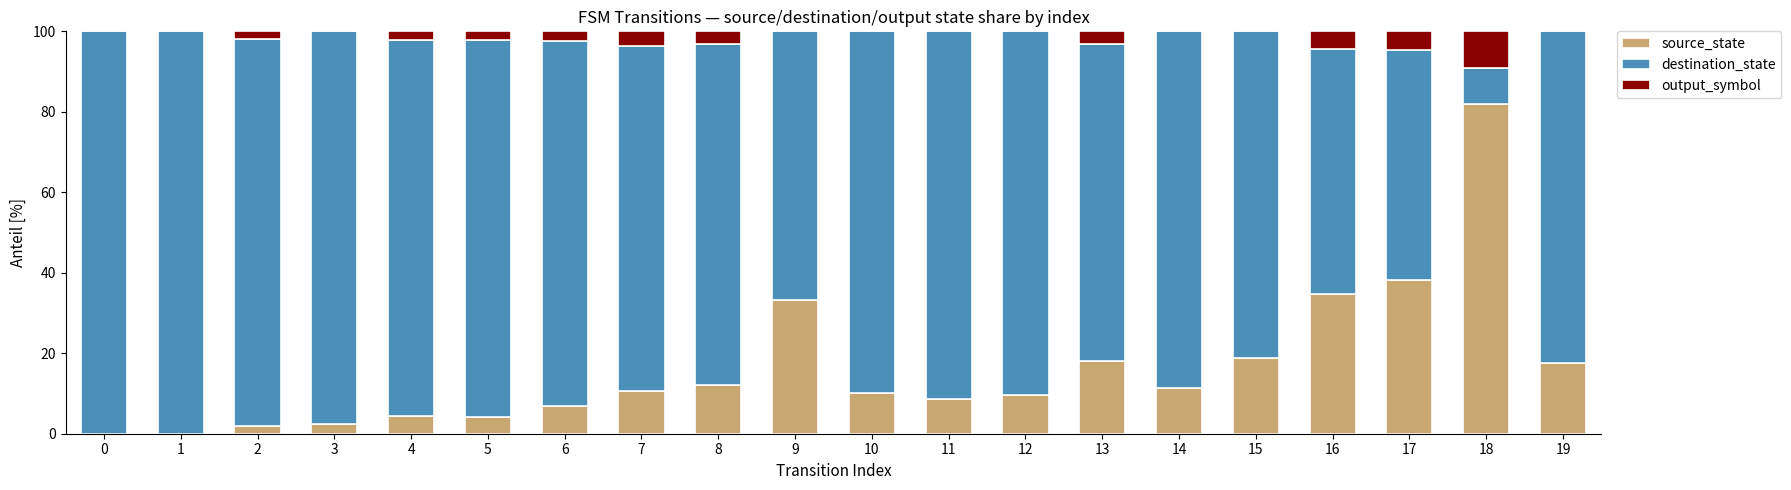

At which label does source_state reach its peak?

18